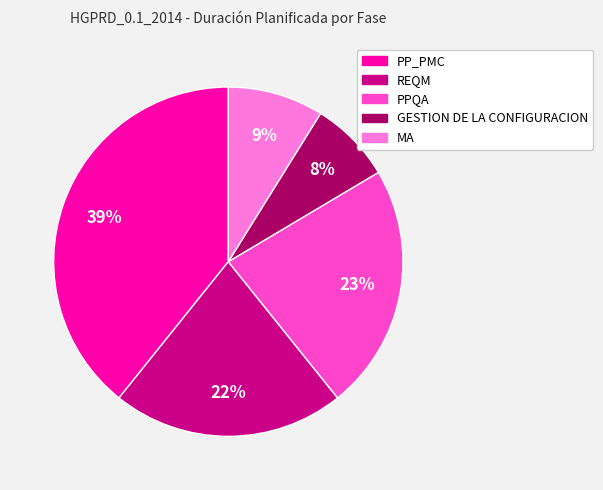

To the nearest percent, what is the average slice percentage?

20%